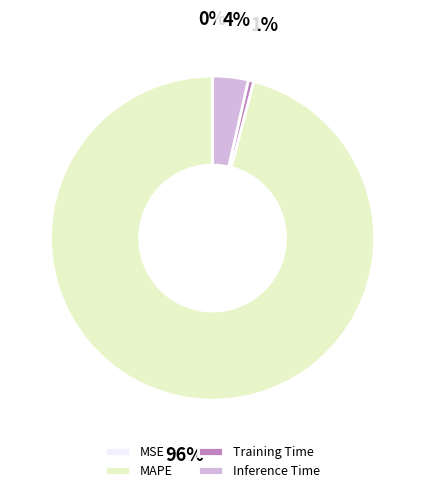

True or false: Training Time accounts for 1% of the total.

True